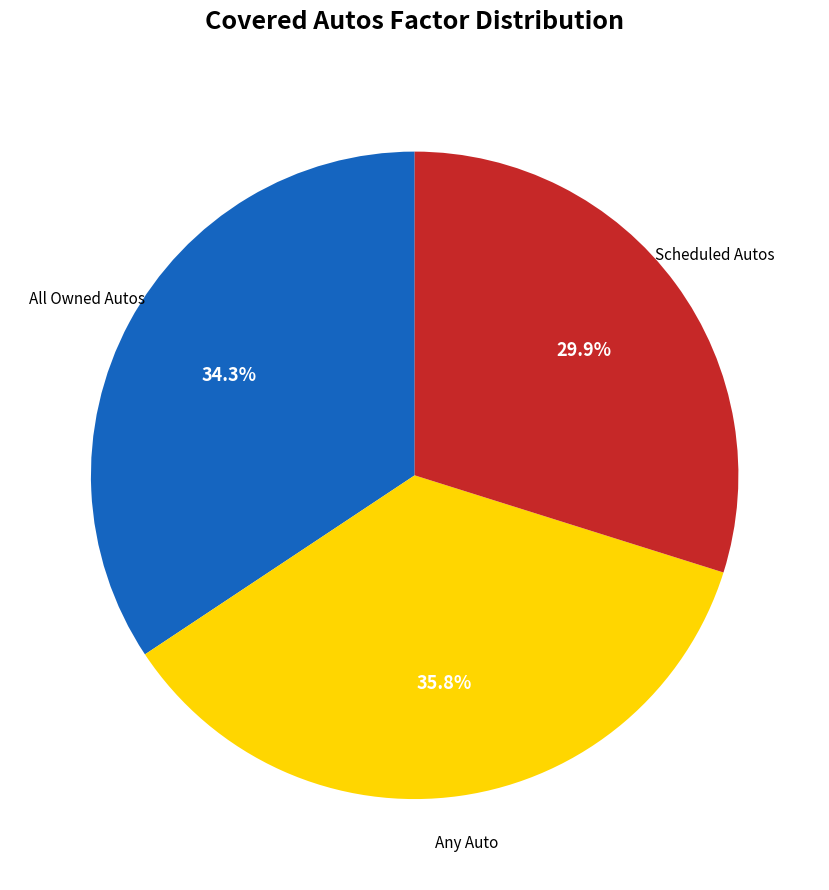

What is the smallest slice in the pie chart?

Scheduled Autos